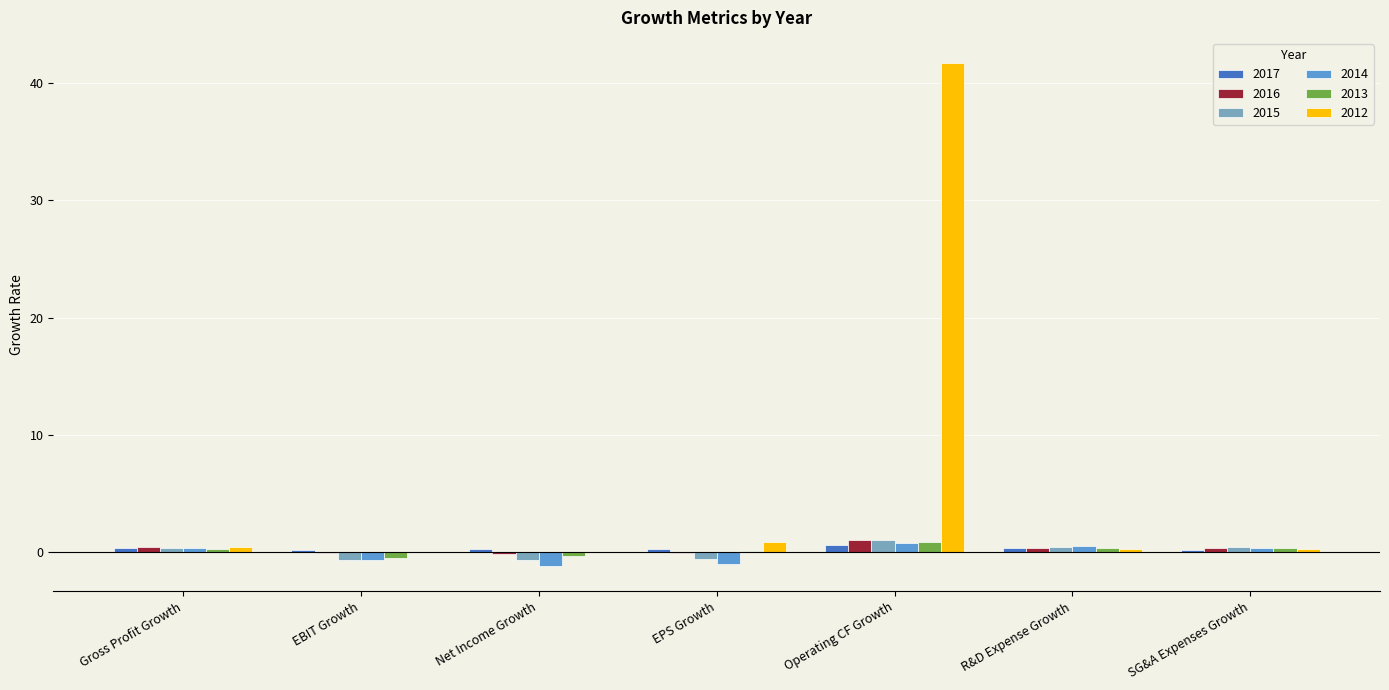

What is the sum of all 2013 values?

1.1